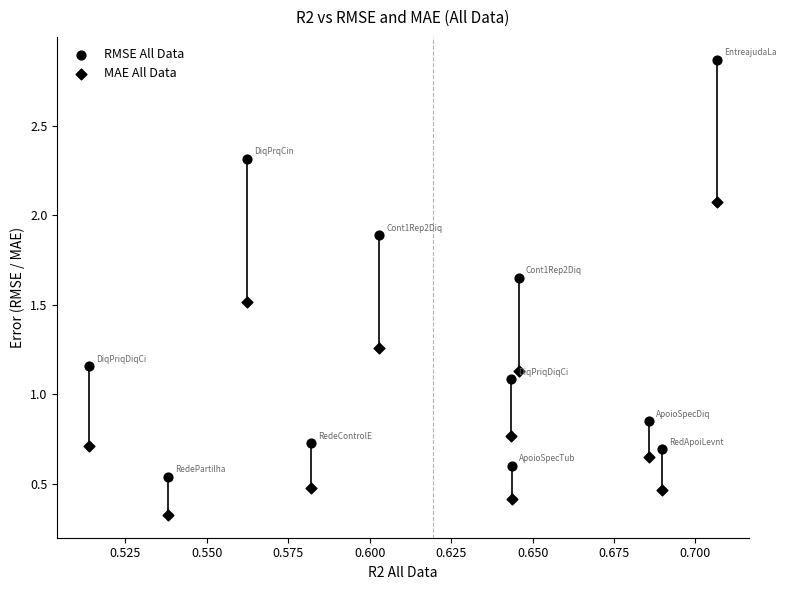

How many data points are displayed?

22